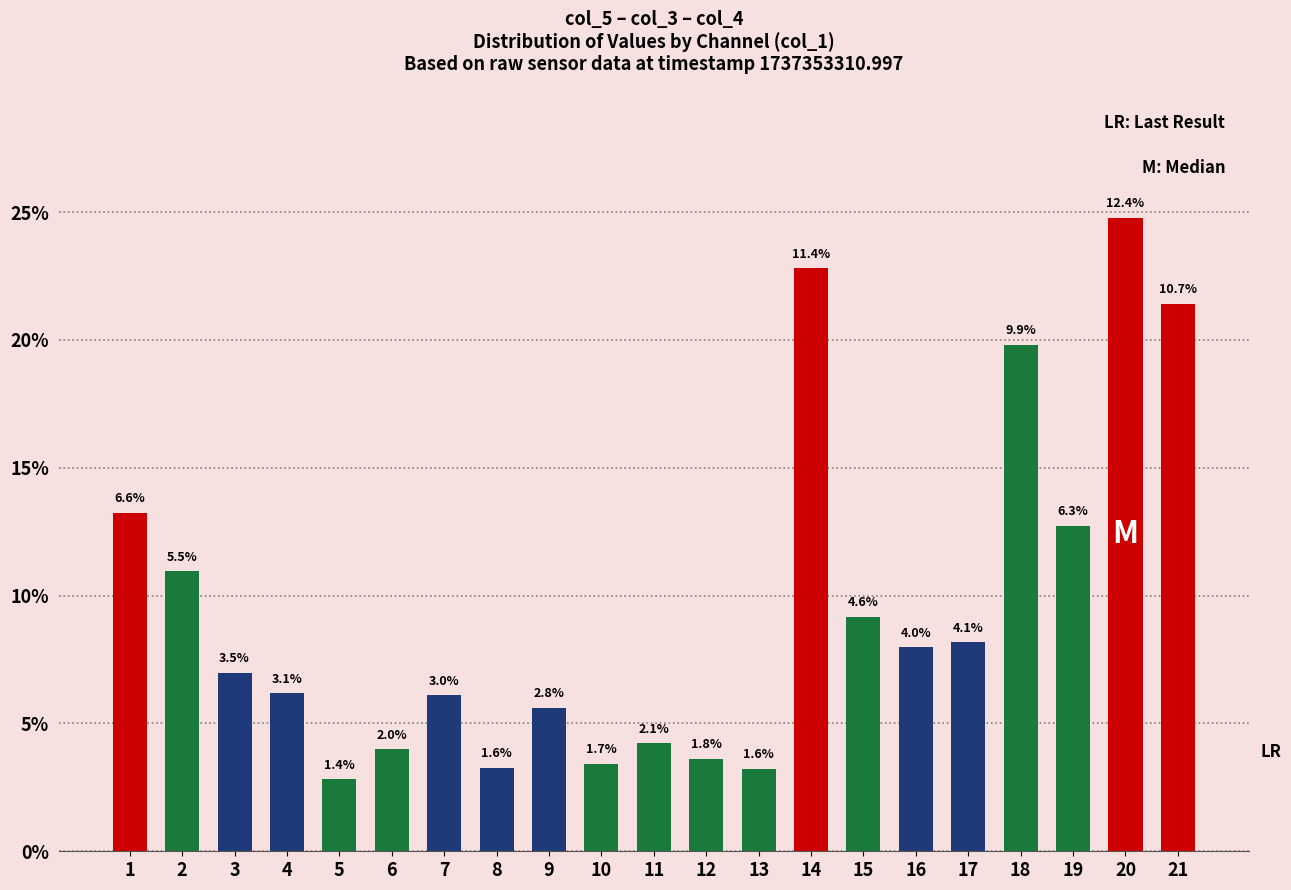

What is the sum of the values at 7 and 6?

10.1